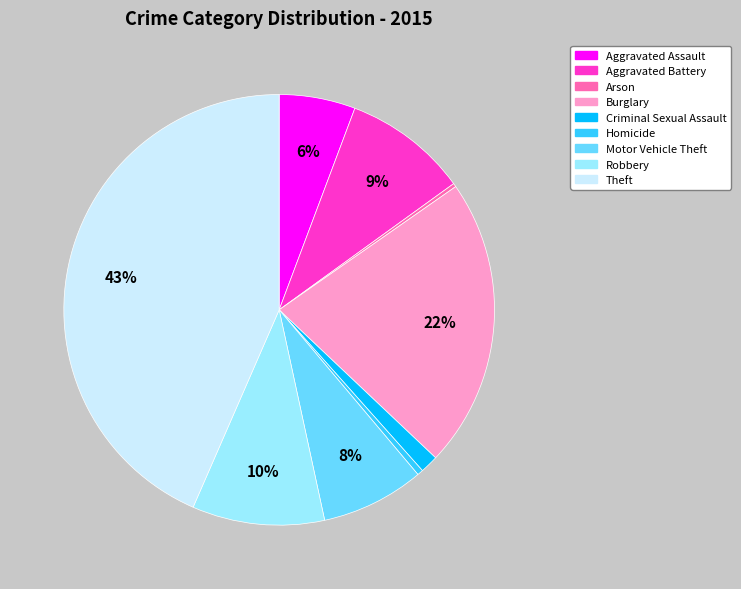

To the nearest percent, what is the average slice percentage?

11%